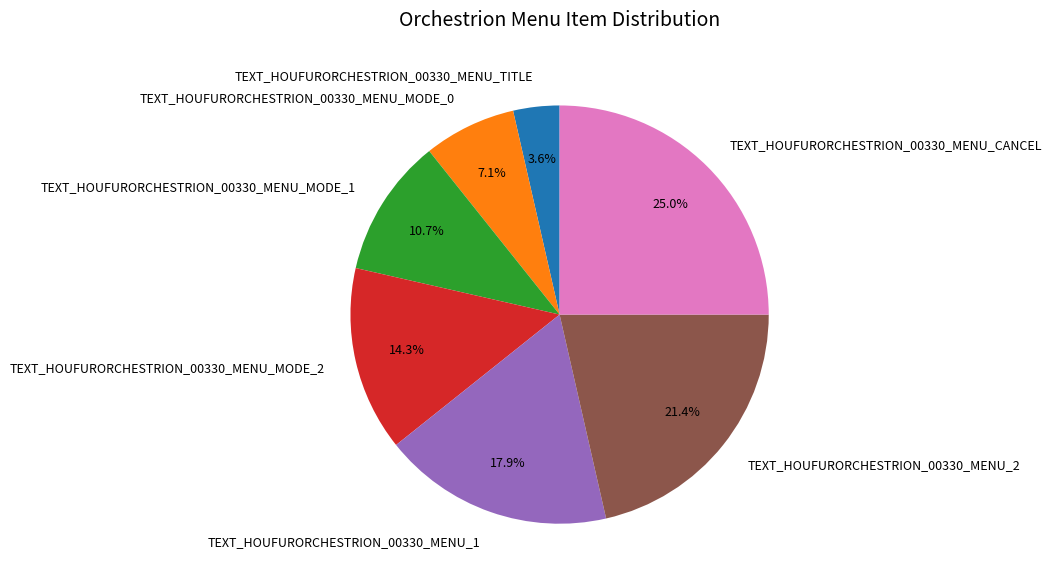

How many slices are in this pie chart?

7